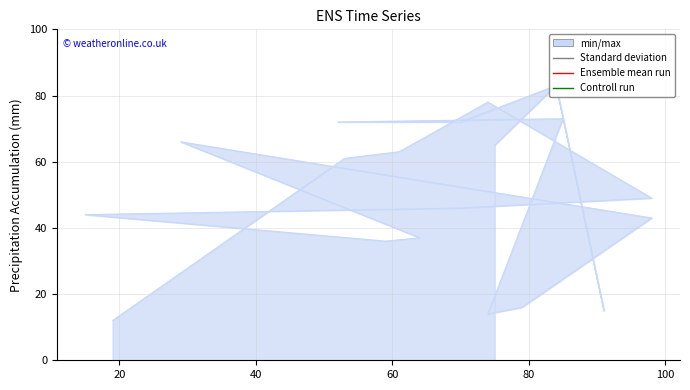

How many interior local peaks (higher than both neighbors) does the data have?

5